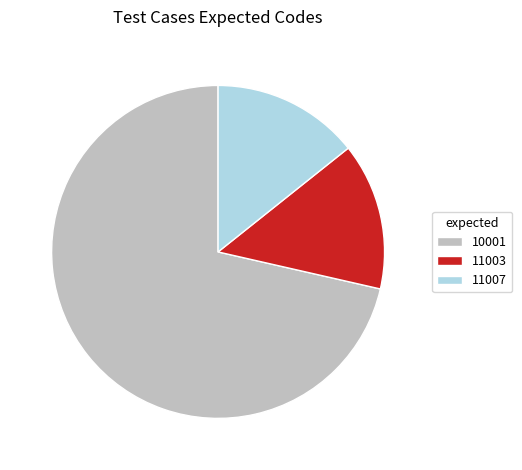

The 11003 slice represents 23% of the pie. True or false?

False